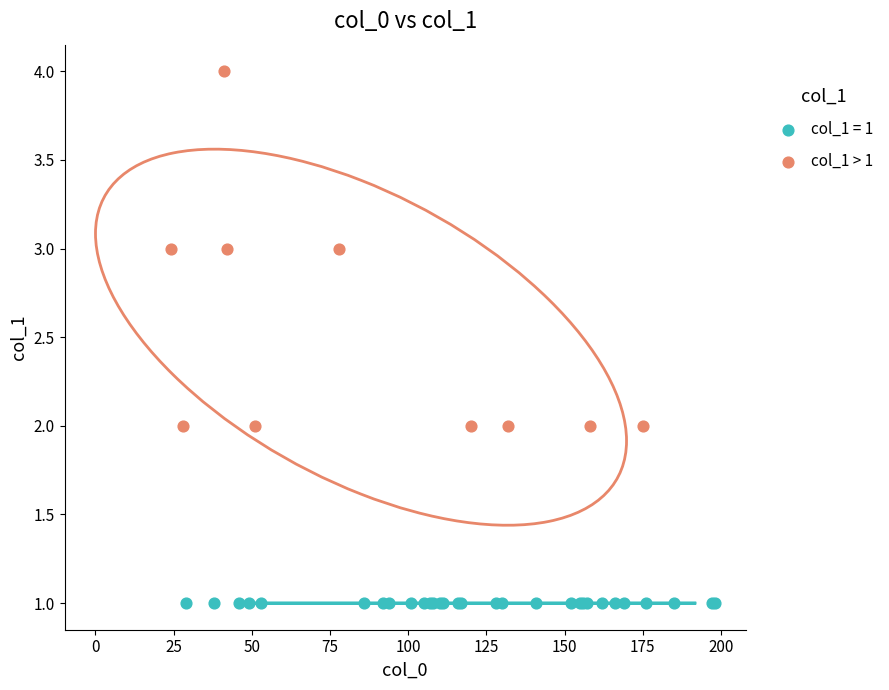

Which series reaches the minimum Y coordinate?

col_1 = 1